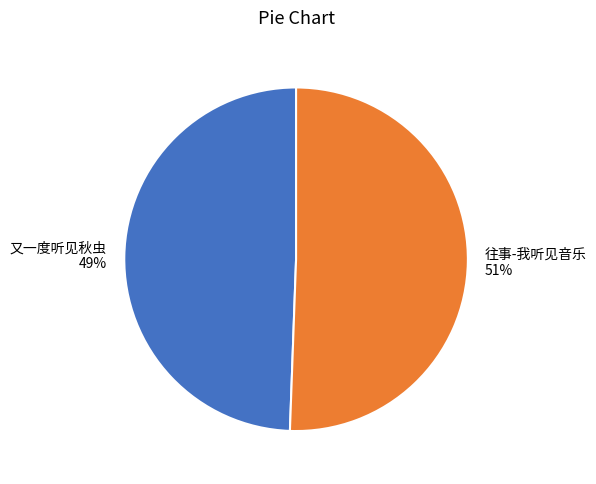

Rank the categories by value from highest to lowest.

往事-我听见音乐, 又一度听见秋虫